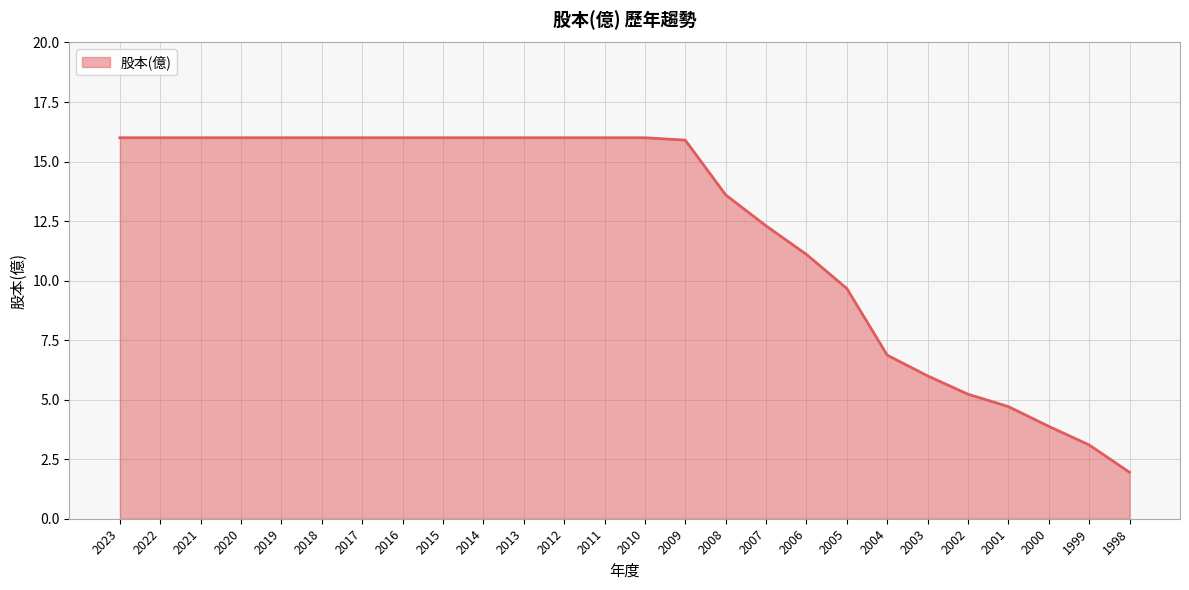

What is the maximum value shown in the chart?

16.0